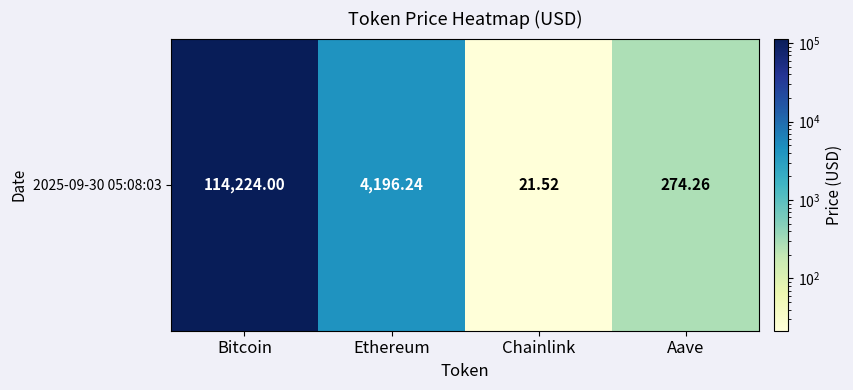

The value at Chainlink is 21.5. True or false?

True